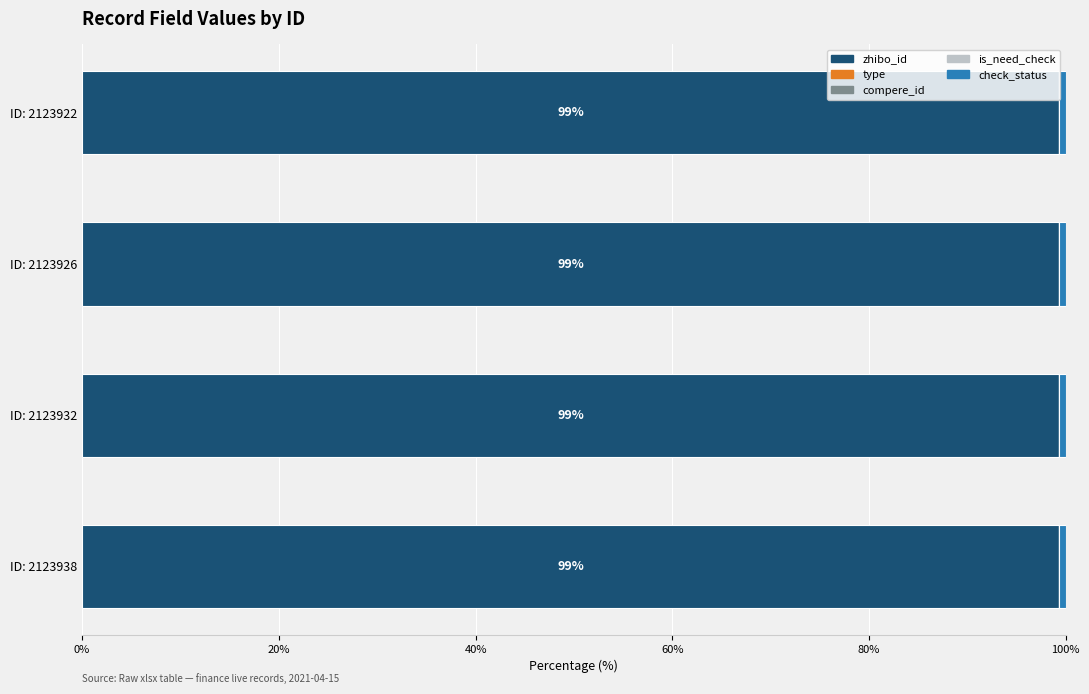

What is the maximum value for zhibo_id?

99.3